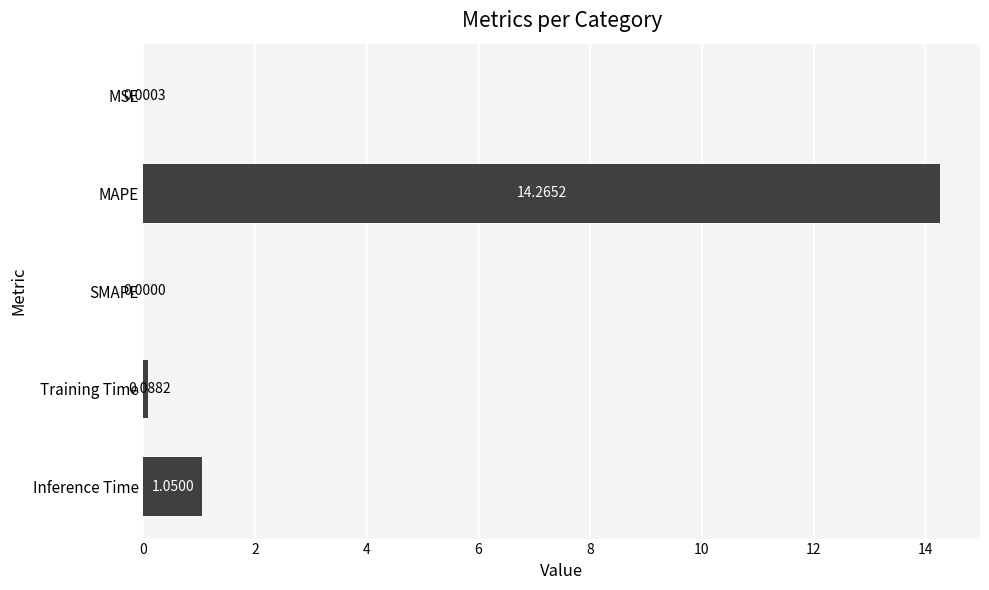

What is the sum of all values?

15.4